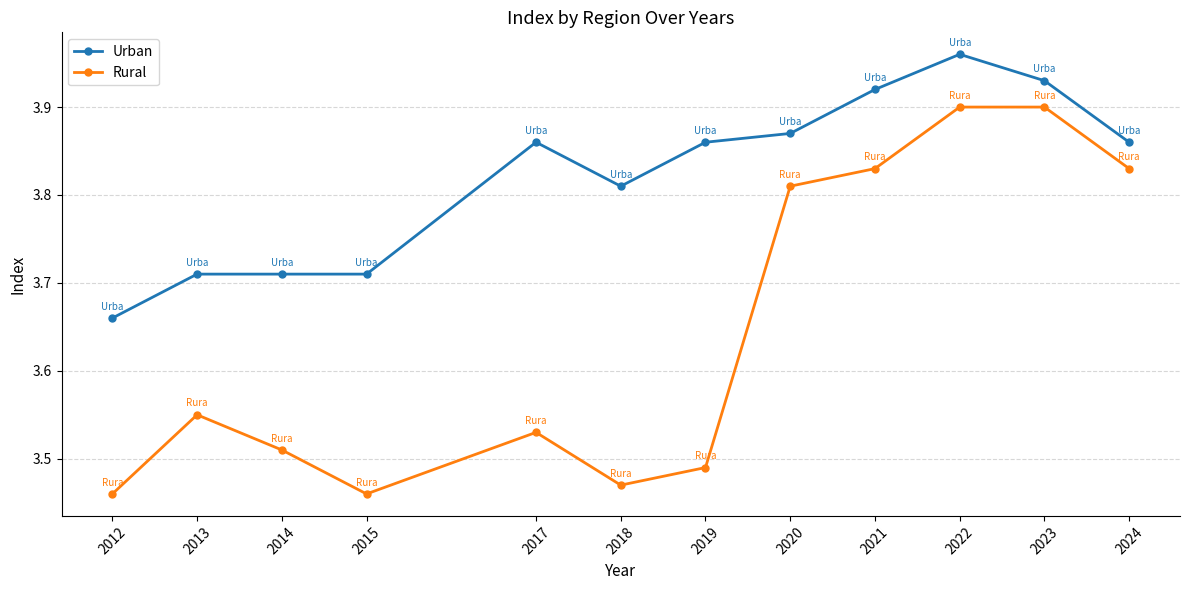

True or false: Urban and Rural intersect in this chart.

False